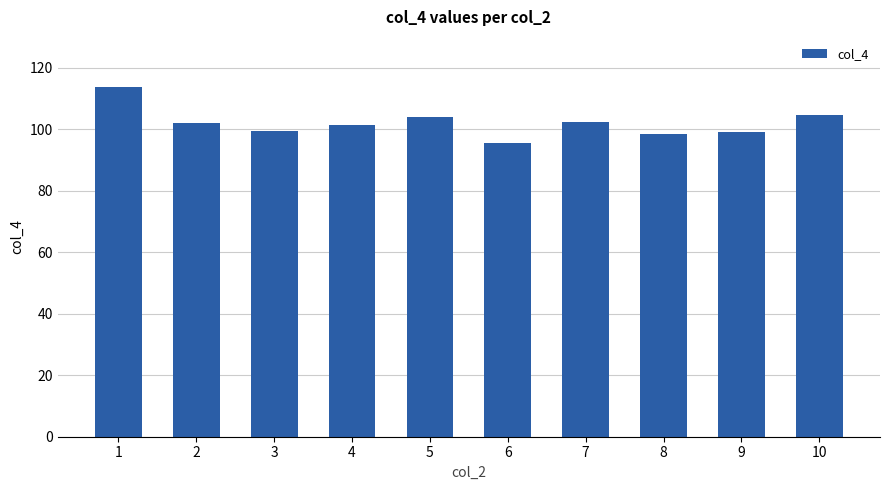

What is the value of the 9th bar from the left?

99.0